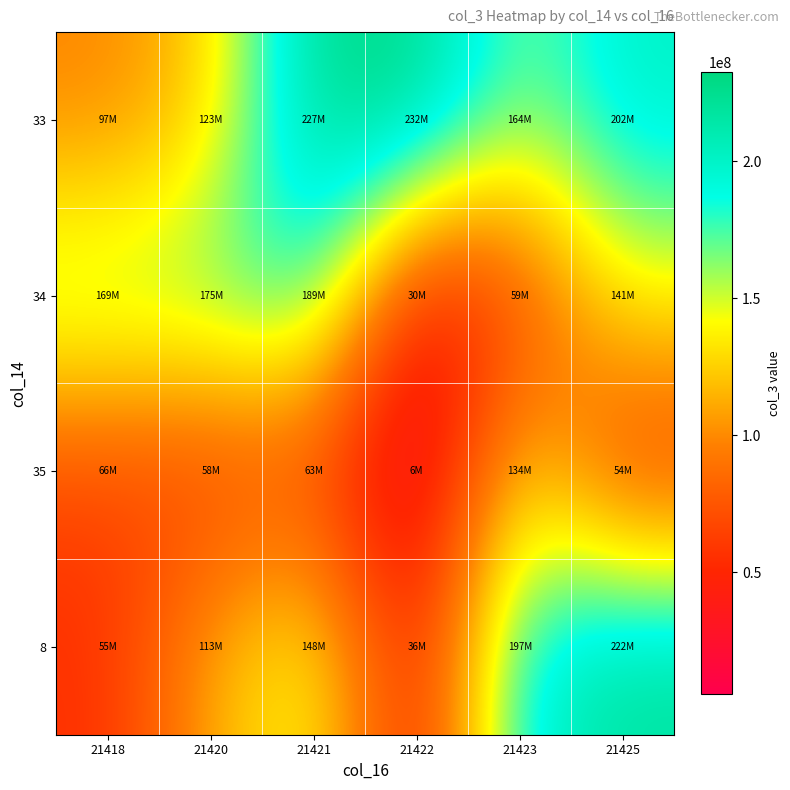

Reading left to right, what are all the values shown in this chart?

33: 21418=97354088	21420=123340616	21421=227440488	21422=232418096	21423=163599664	21425=202069768
34: 21418=169112192	21420=174830488	21421=189050456	21422=29514464	21423=58760192	21425=140692184
35: 21418=65985520	21420=57587720	21421=62532616	21422=5525096	21423=133850296	21425=53654104
8: 21418=54759752	21420=112721632	21421=148471320	21422=36402552	21423=196572768	21425=221658424